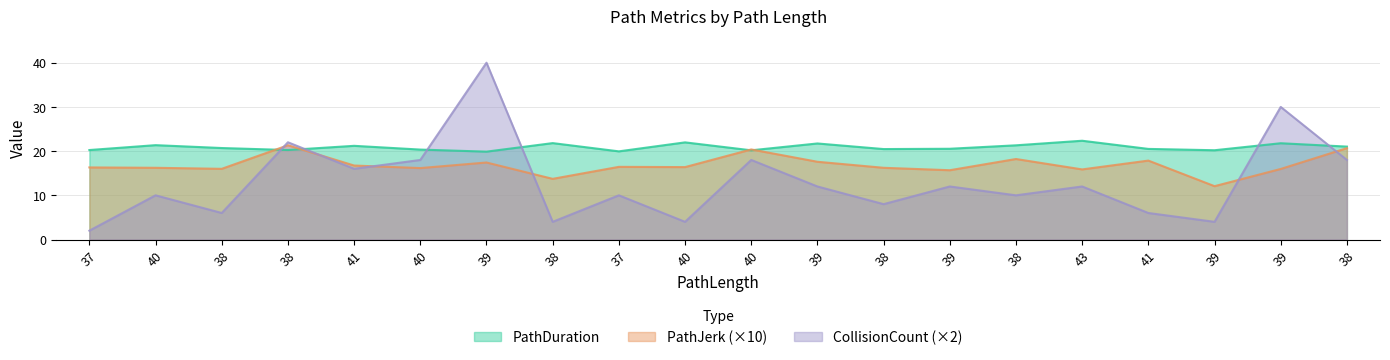

Where is PathJerk nearest to the value 16?

38